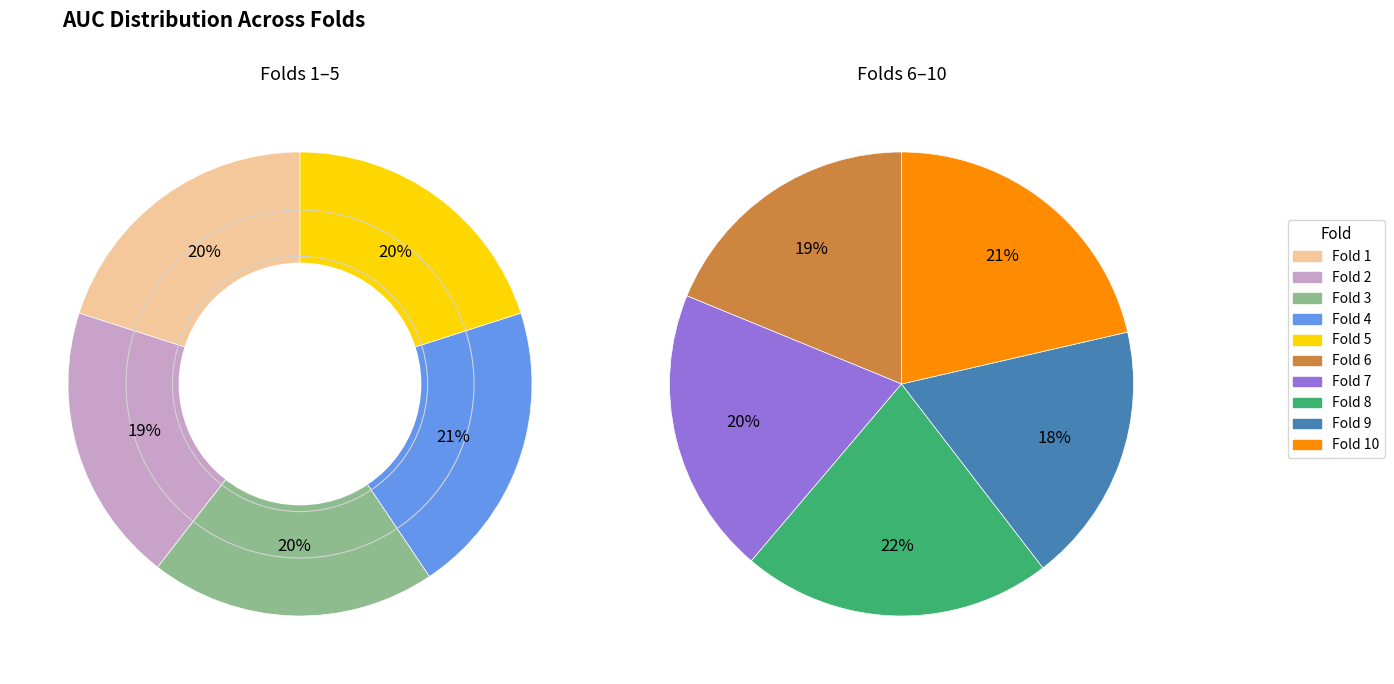

Count the number of slices in the pie.

10